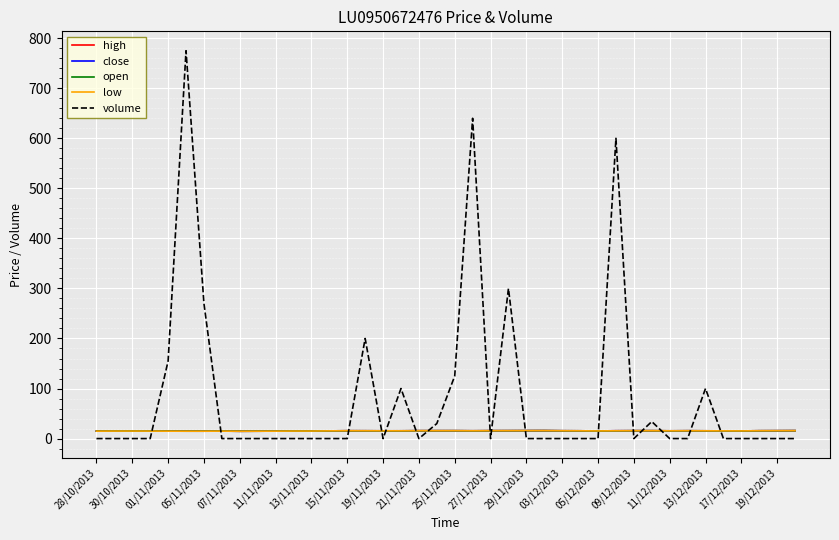

Which series has the largest range (max minus min)?

volume